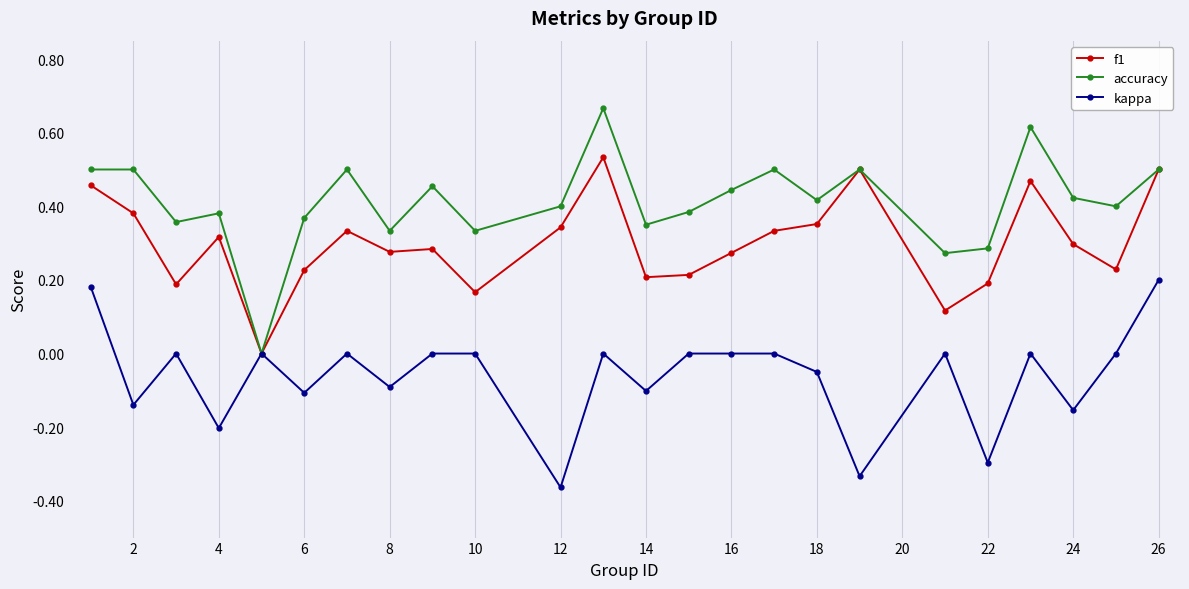

Rank the series by their maximum value, from highest to lowest.

accuracy, f1, kappa